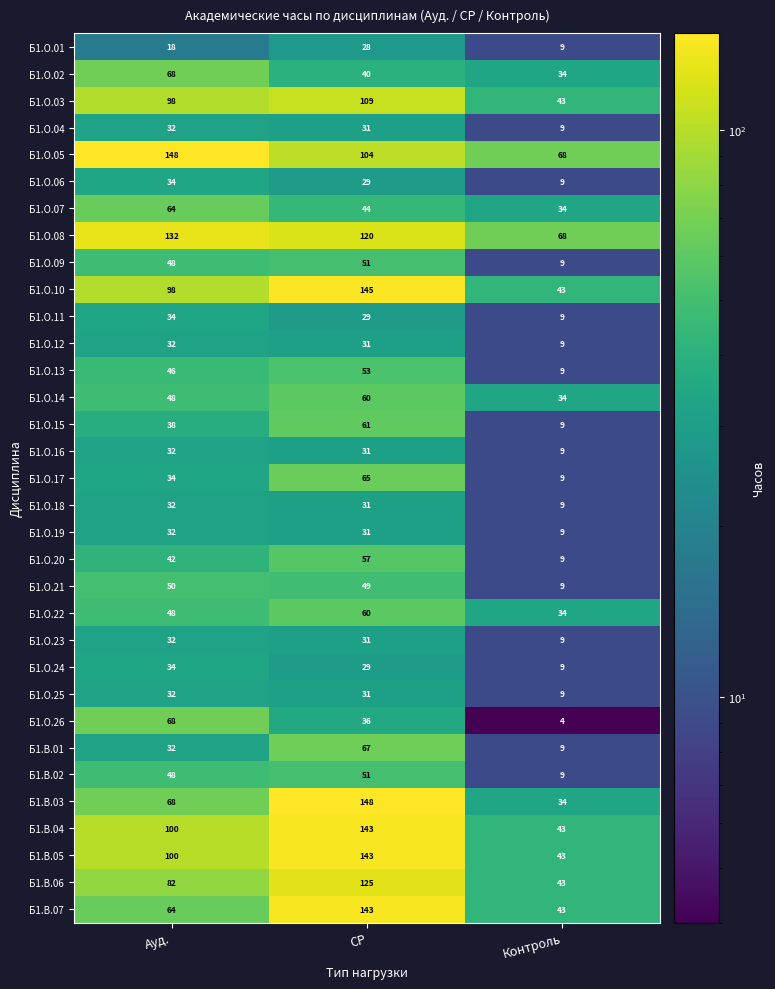

Count the Б1.О.08 values in the range 68 to 132.

3